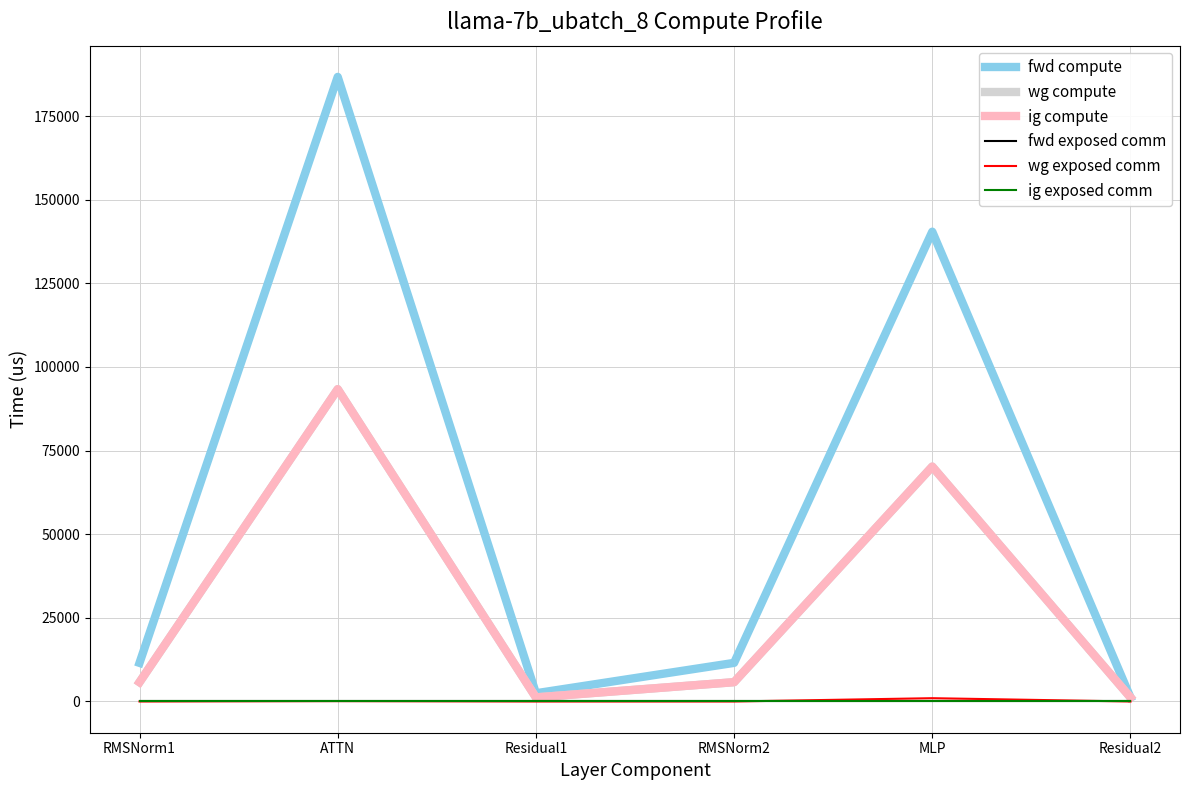

True or false: wg compute and ig compute cross at least once.

False